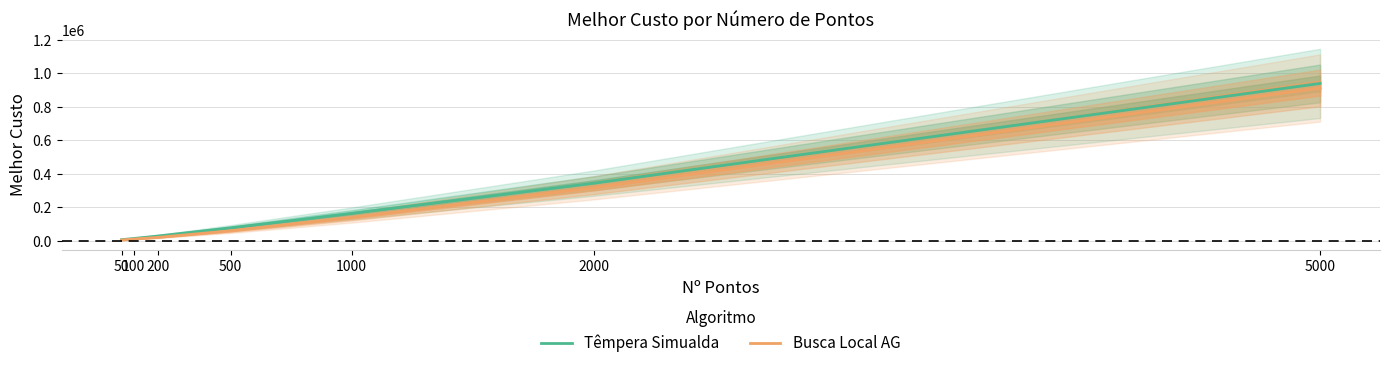

Reading left to right, transcribe all the data shown in this chart.

Têmpera Simualda: 5829.5	12895.0	27787.8	76310.7	162353.9	342935.2	938083.1
Busca Local AG: 4079.6	9607.7	19660.5	58896.0	138073.9	315455.8	910983.7